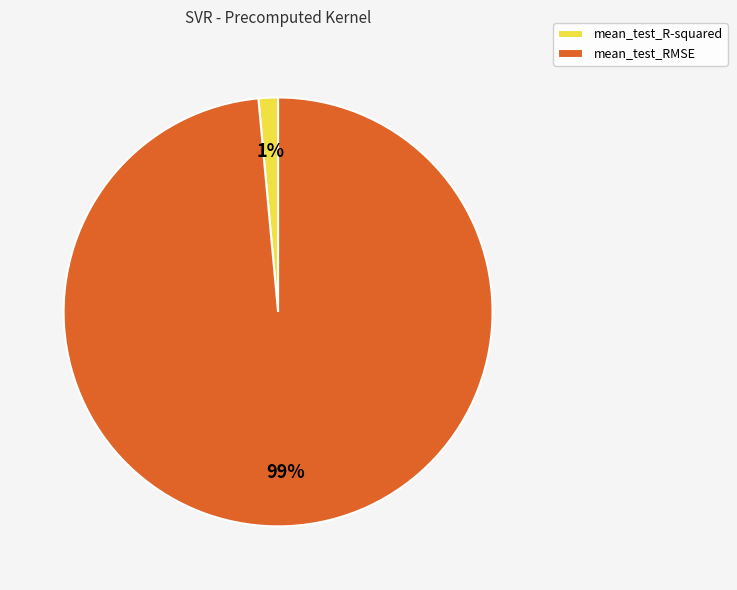

How many segments does this pie chart have?

2